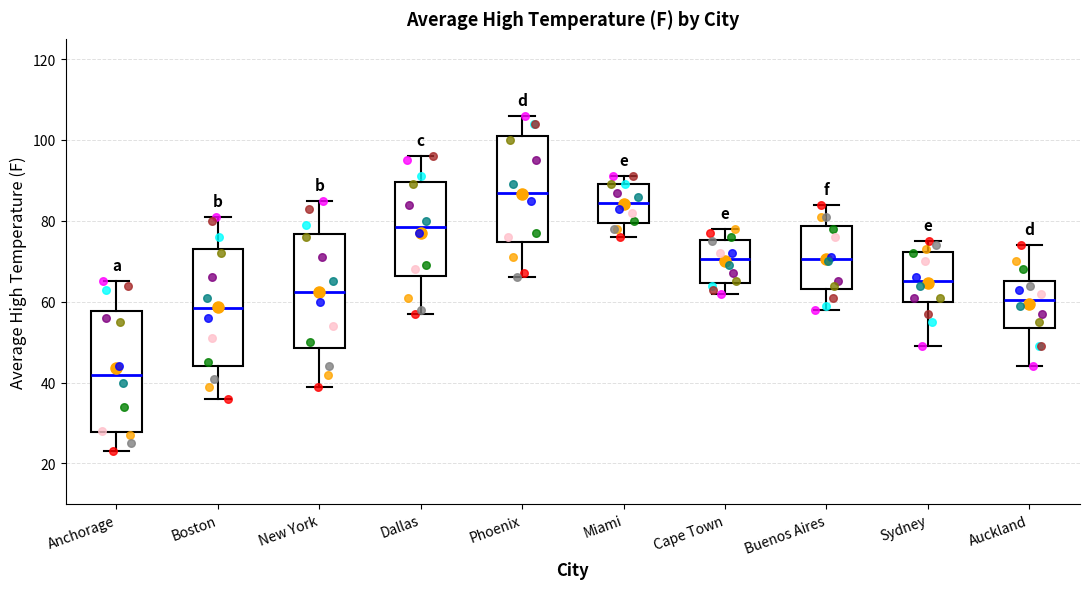

Reading left to right, transcribe this box plot: for each box, give where its median line is, the range the box spans, and where its two whiskers end, as read against the y-axis. The values are not printed on the chart, so give them approximately, as read against the axis.

Anchorage: median 42, box 28 to 58, whiskers 24 to 66
Boston: median 58, box 44 to 74, whiskers 36 to 82
New York: median 62, box 48 to 76, whiskers 40 to 86
Dallas: median 78, box 66 to 90, whiskers 58 to 96
Phoenix: median 88, box 74 to 102, whiskers 66 to 106
Miami: median 84, box 80 to 90, whiskers 76 to 92
Cape Town: median 70, box 64 to 76, whiskers 62 to 78
Buenos Aires: median 70, box 64 to 78, whiskers 58 to 84
Sydney: median 66, box 60 to 72, whiskers 50 to 76
Auckland: median 60, box 54 to 66, whiskers 44 to 74